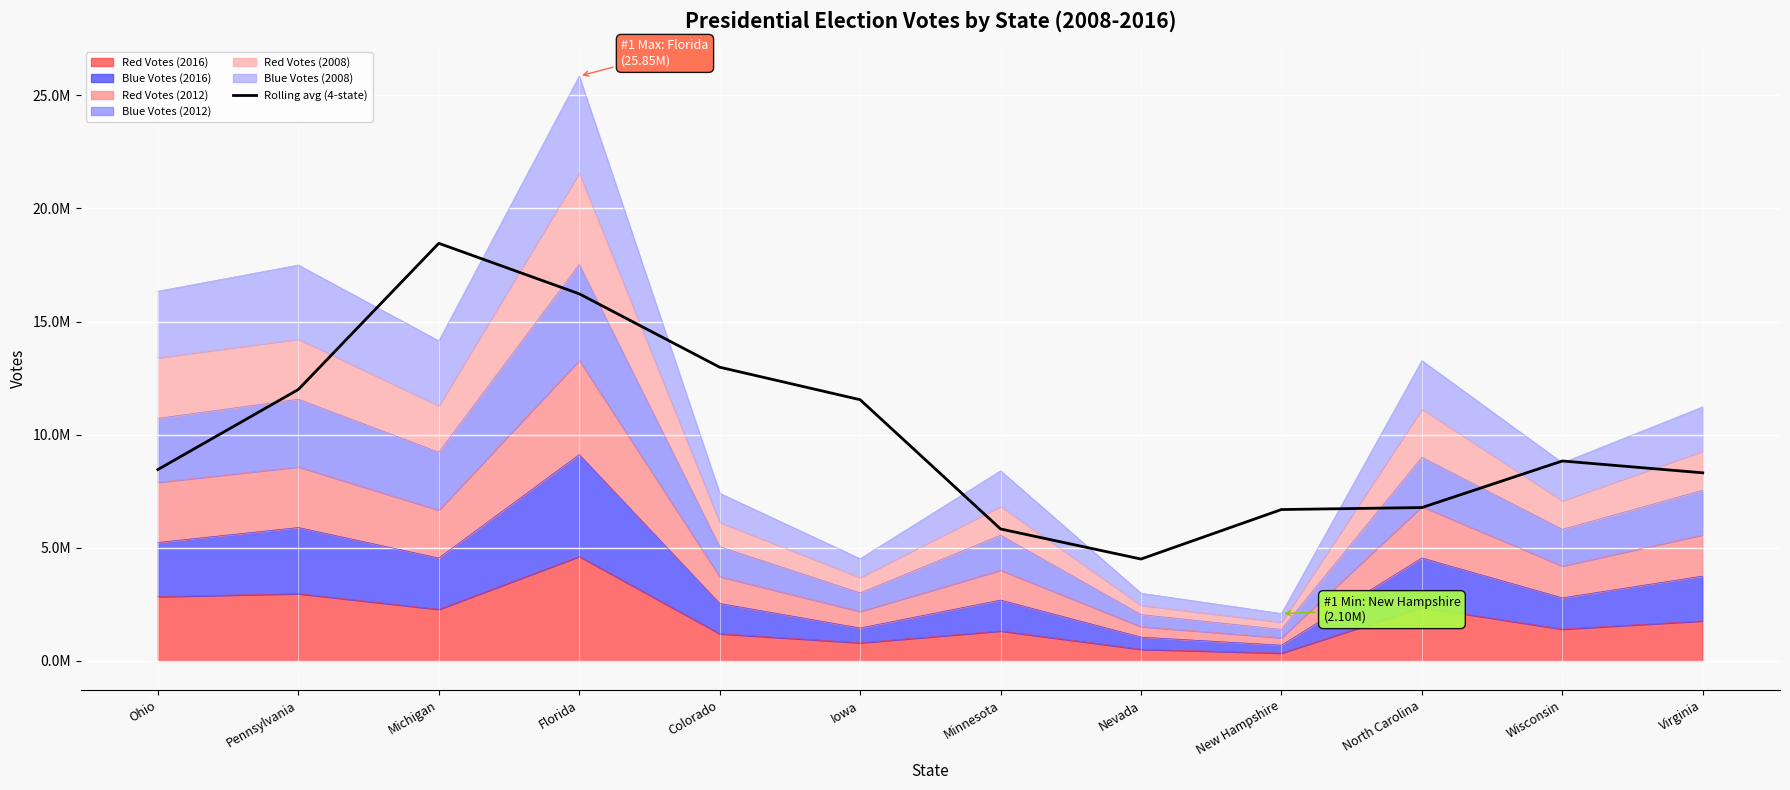

What is the change in value from Iowa to Nevada?

-7043936.8